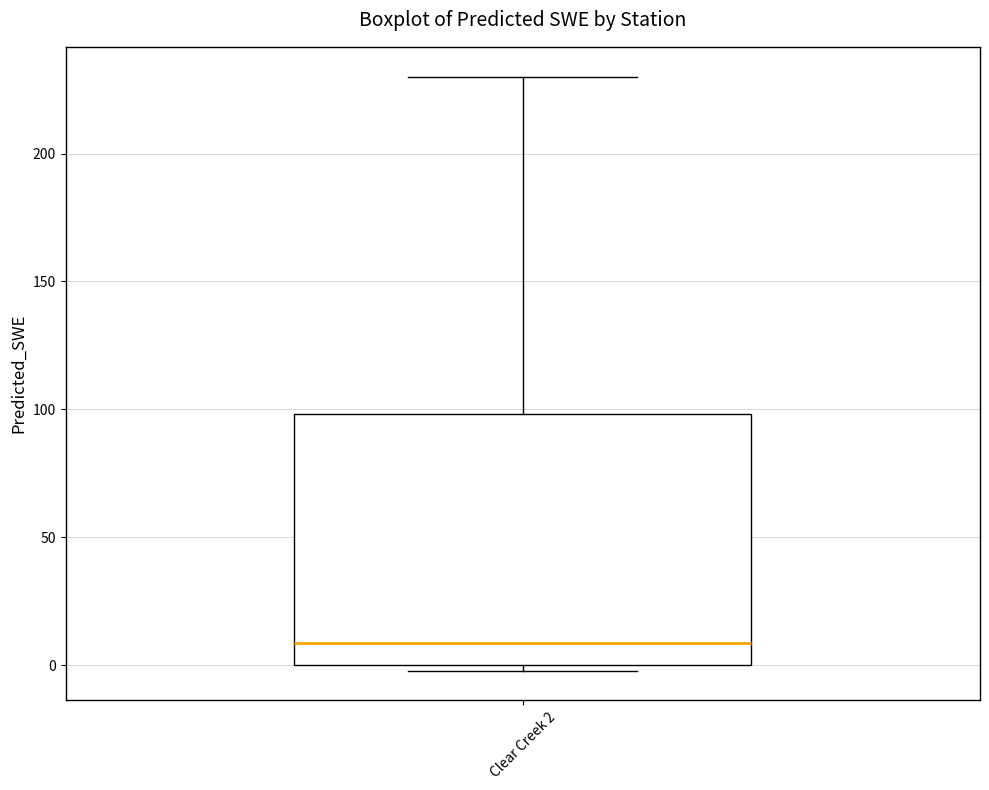

Where is the lower edge of the box for Clear Creek 2 on the y-axis? The values are not printed on the chart, so give them approximately, as read against the axis.

0